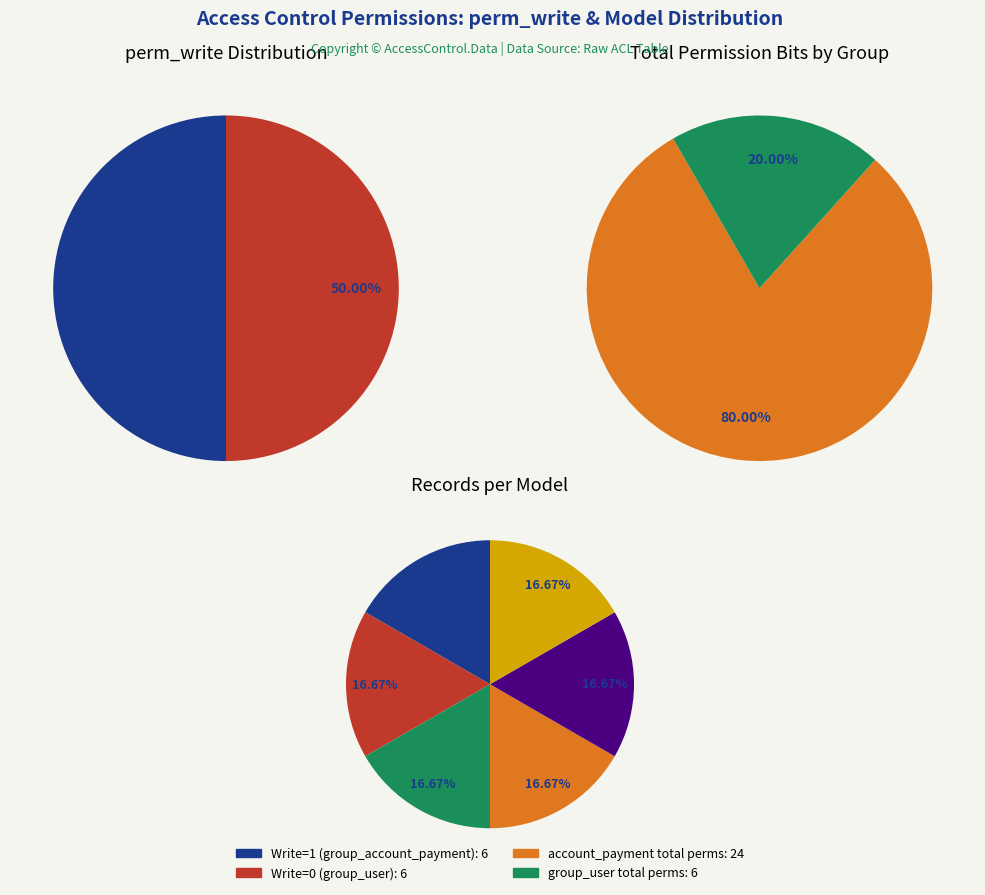

Is it true that access_csb_34 is 17% of the pie?

True